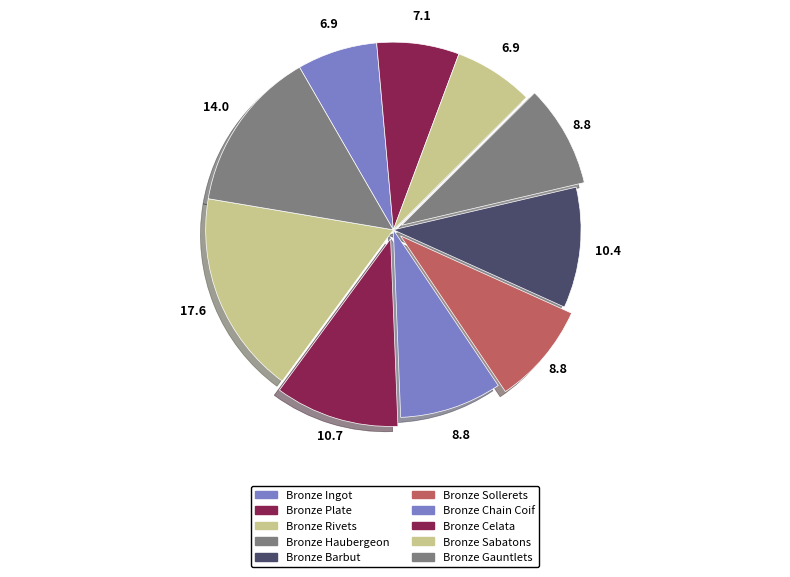

Which category has the biggest portion of the pie?

Bronze Sabatons